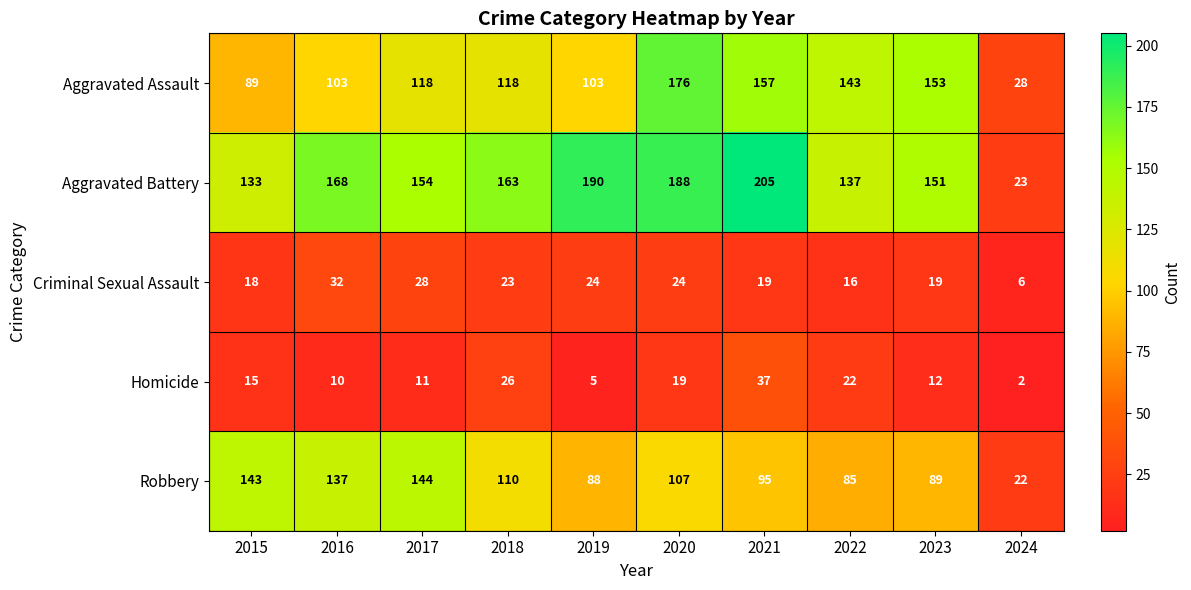

The value of Homicide at 2022 is 29. True or false?

False